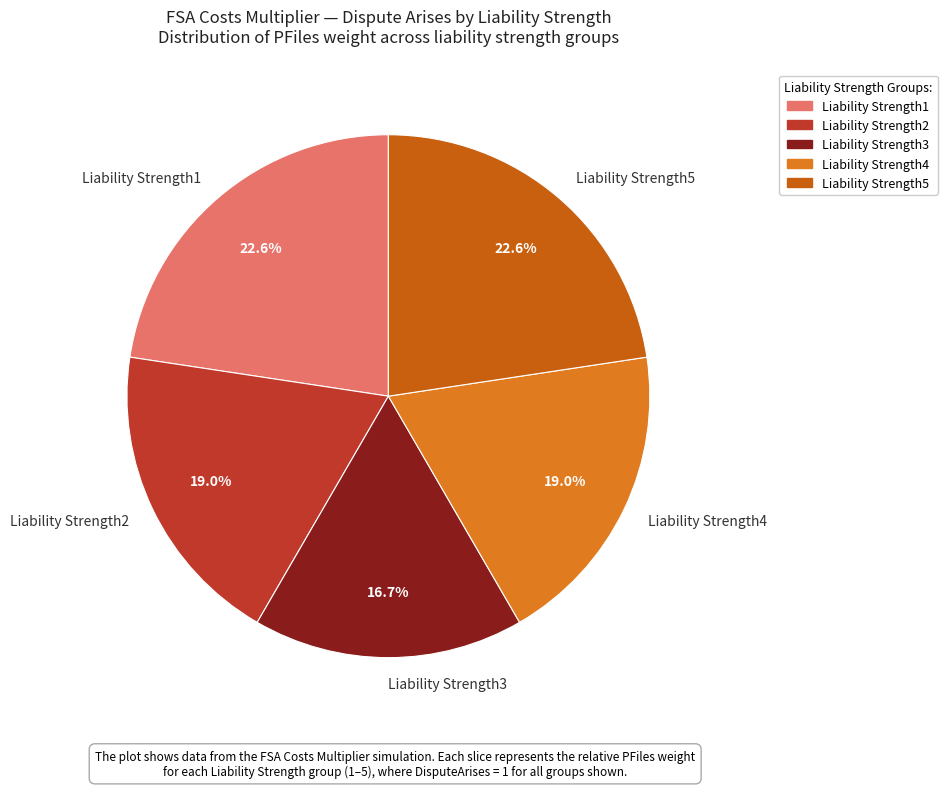

Does any single category account for the majority?

No